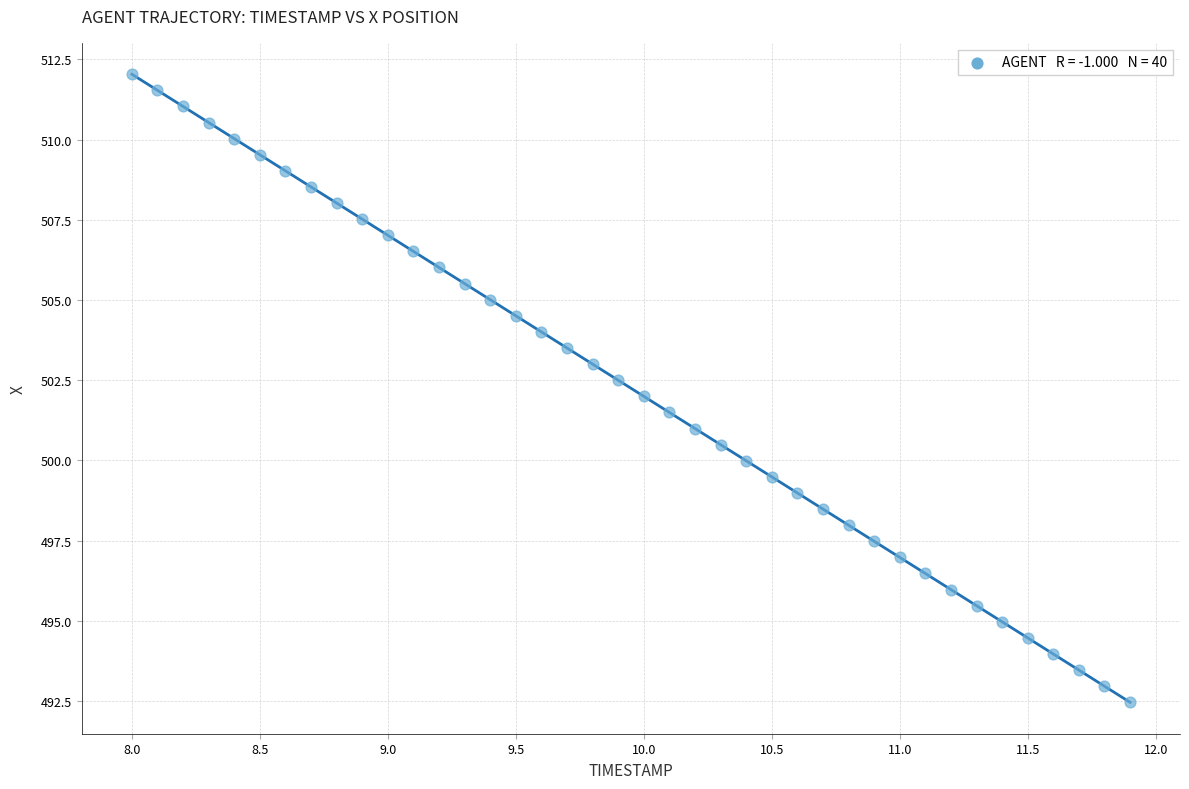

What is the range of X values (max minus min)?

3.9